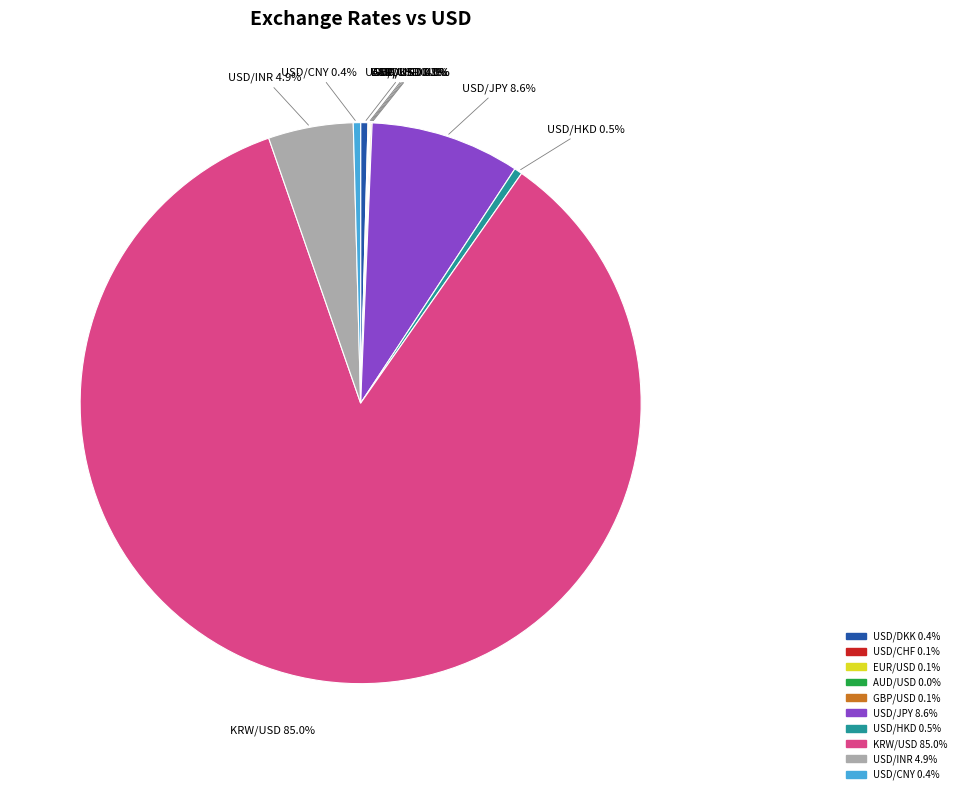

Which category has the biggest portion of the pie?

KRW/USD